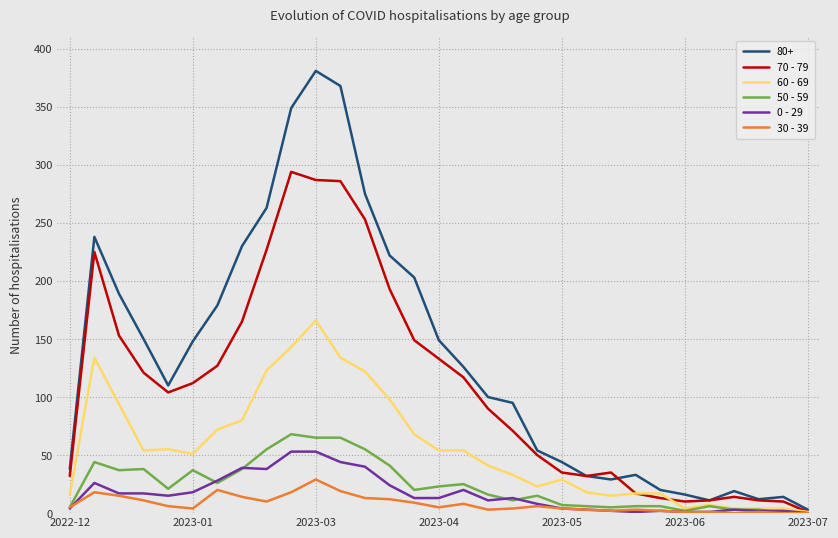

What is the sum of all 0 - 29 values?

515